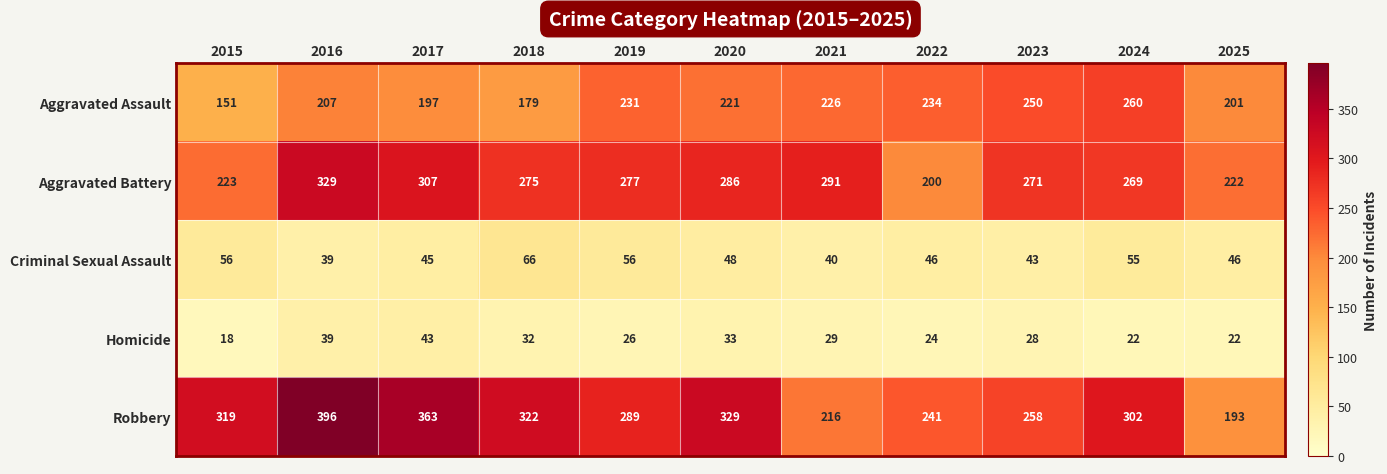

The Aggravated Battery series shows 85 at 2023. True or false?

False